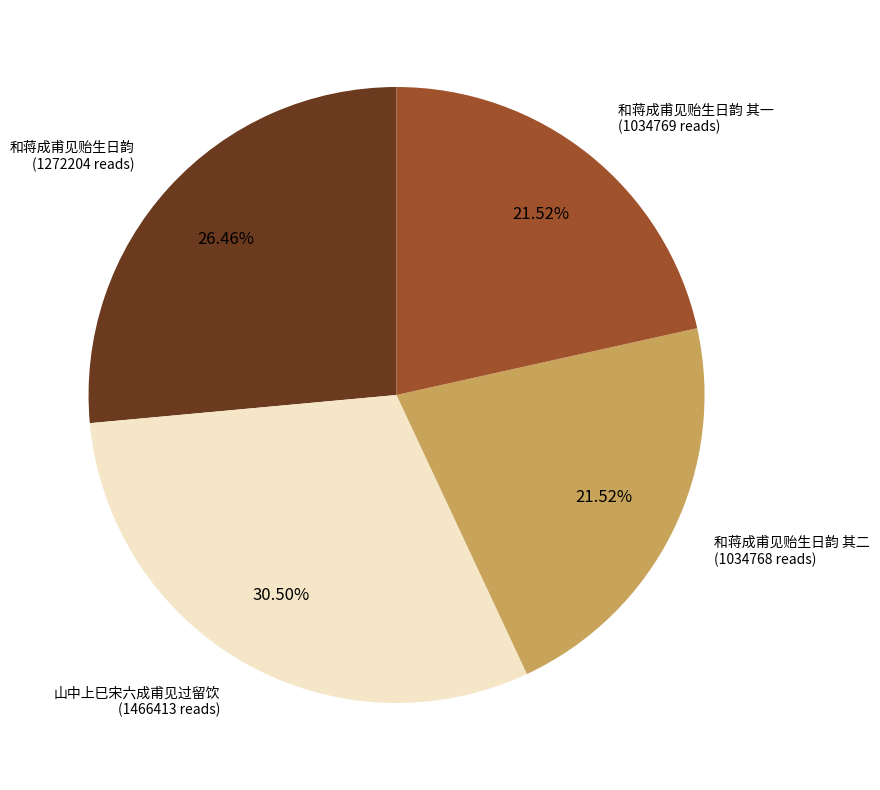

Is there a majority slice in this chart?

No